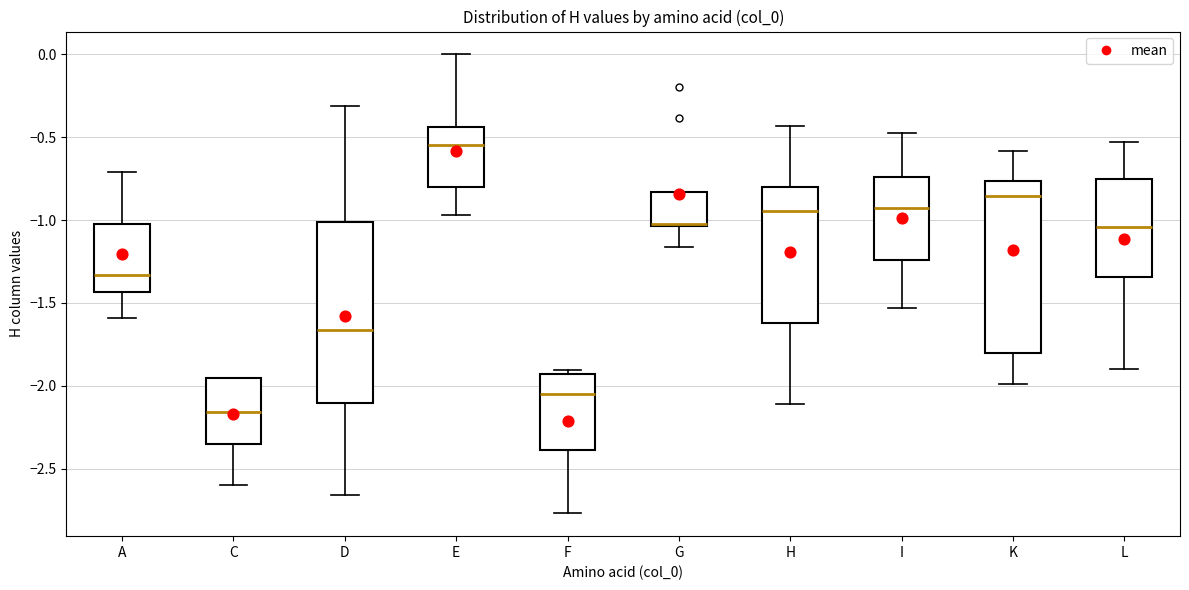

Where does the lower whisker of the box for G end on the y-axis? The values are not printed on the chart, so give them approximately, as read against the axis.

-1.15